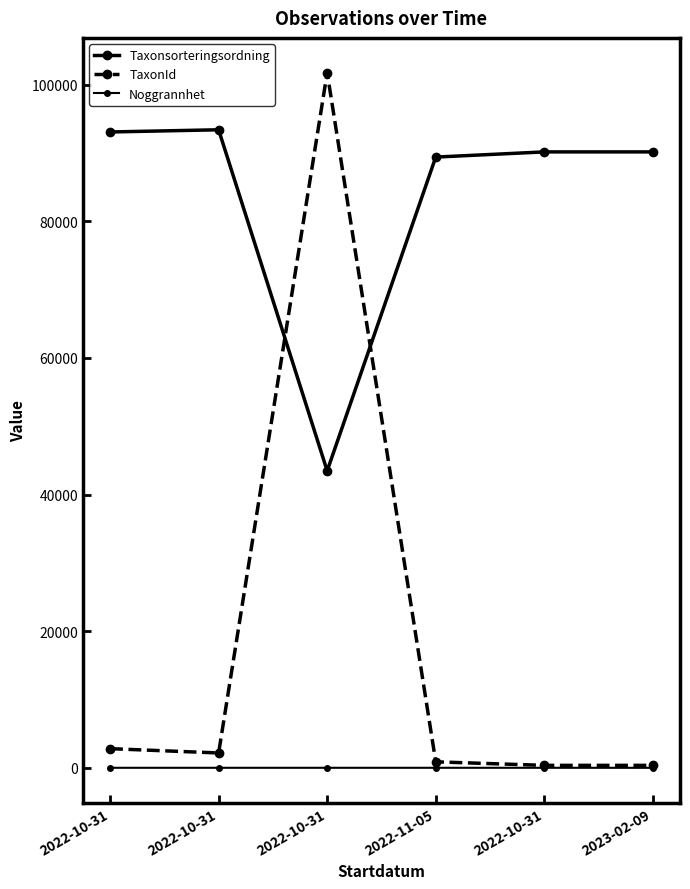

What is the minimum value shown in the chart?

5